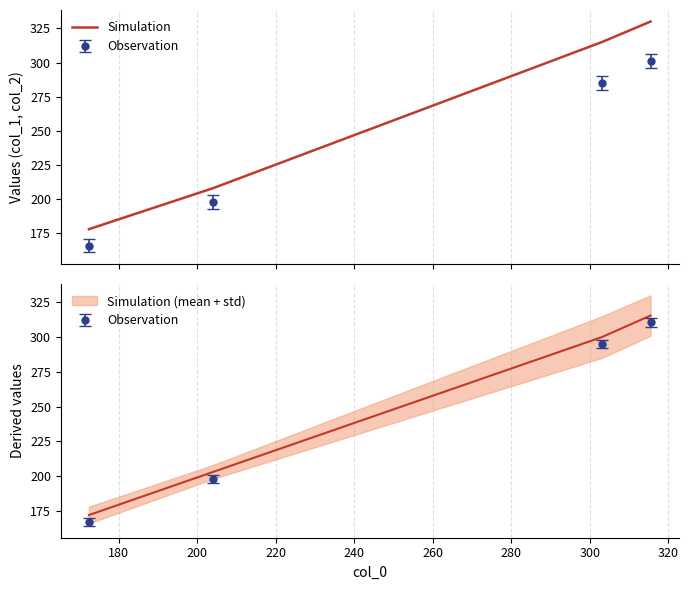

The chart shows a value of 146 at 200. True or false?

False